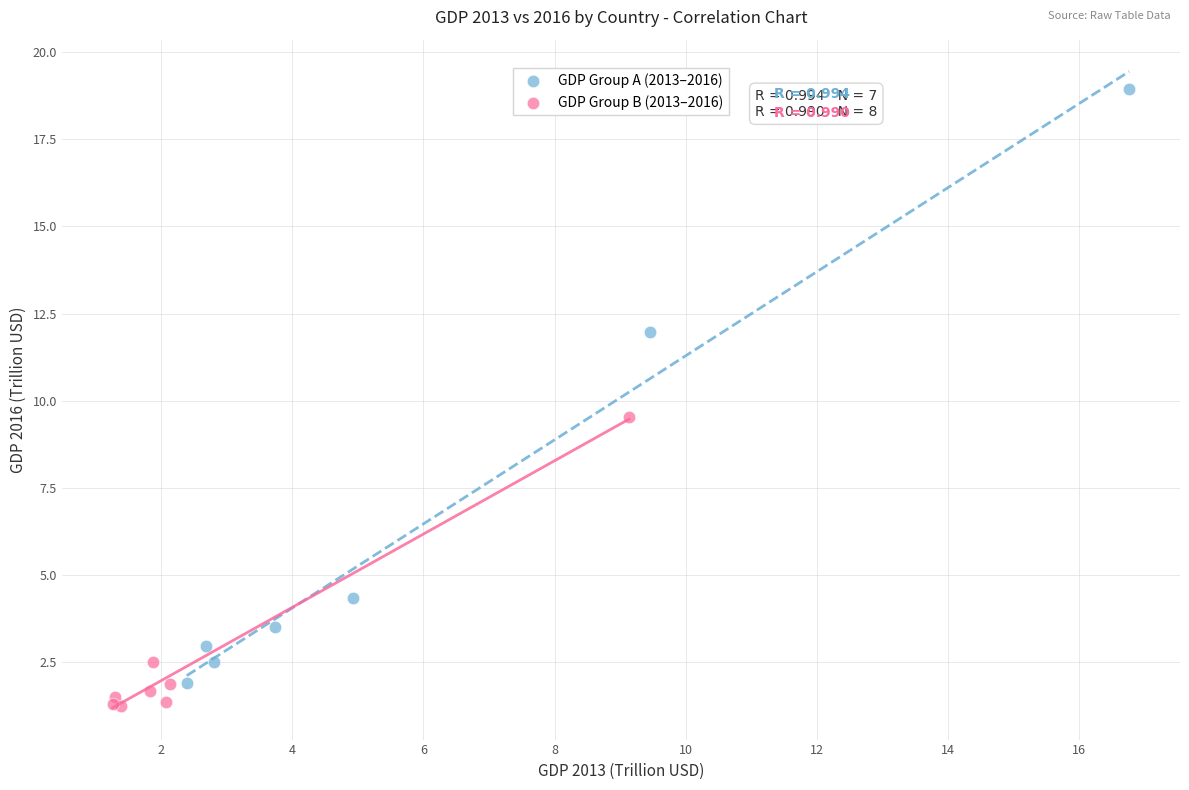

Which series reaches the maximum Y coordinate?

GDP Group A (2013–2016)